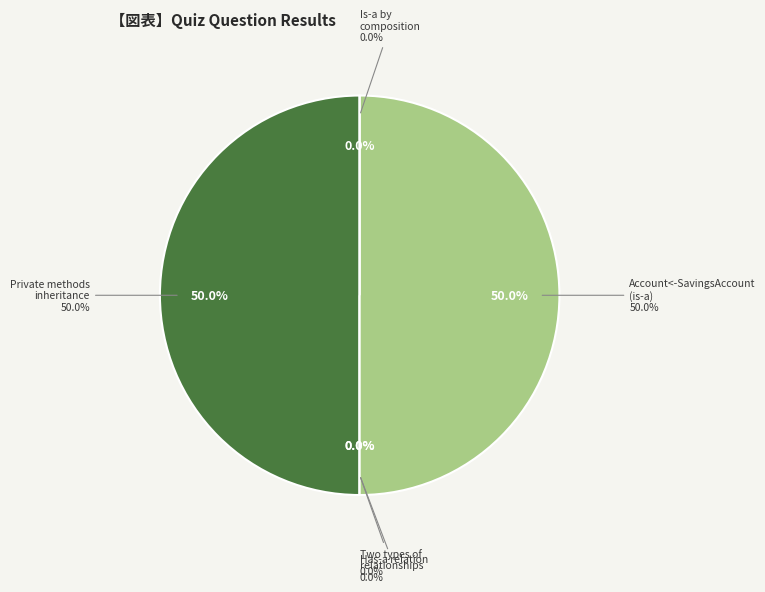

To the nearest percent, what is the difference between the largest and smallest slice percentages?

50%